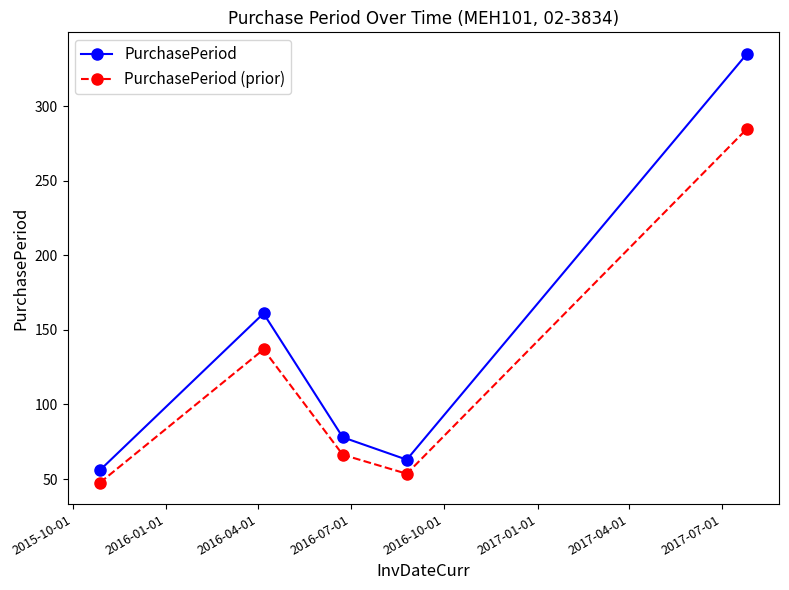

In PurchasePeriod, how many points are lower than both neighbors (excluding endpoints)?

1